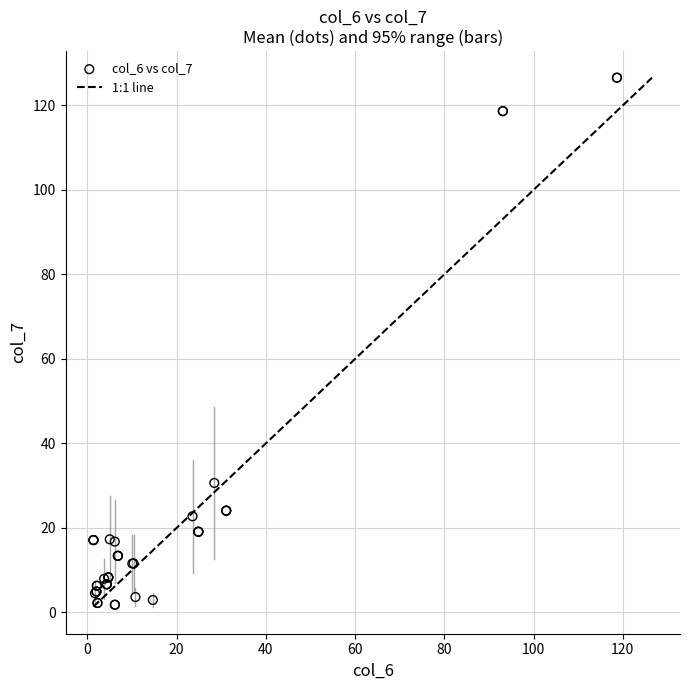

What Y value in the scatter plot is closest to 64?

30.6